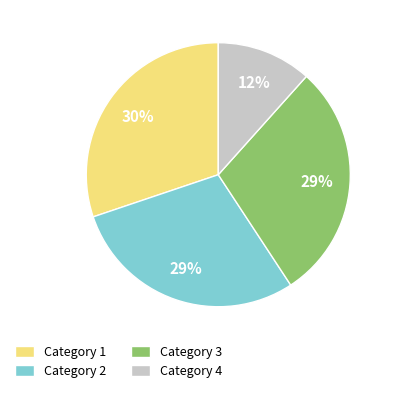

How many segments does this pie chart have?

4